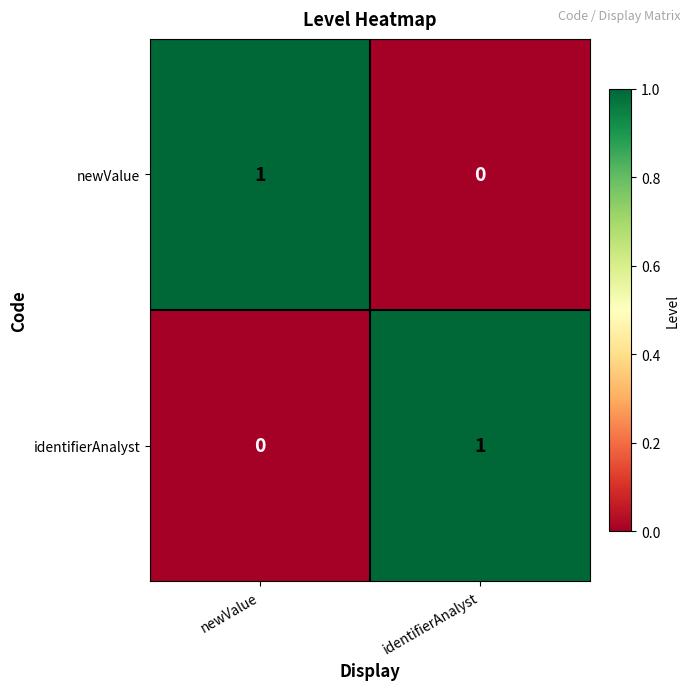

At which label does identifierAnalyst reach its peak?

identifierAnalyst